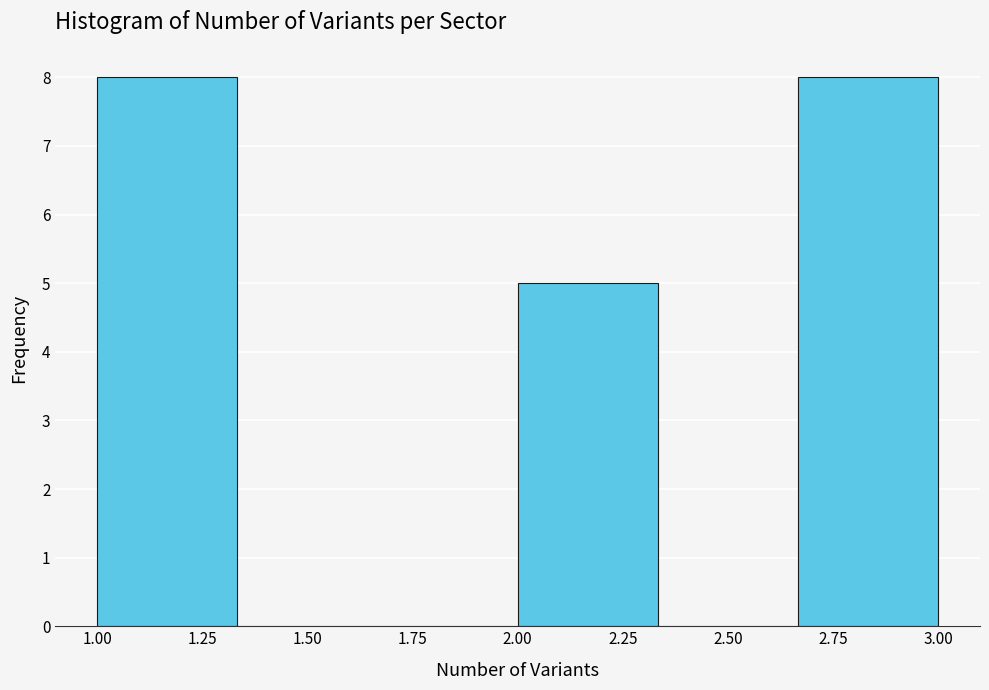

Reading left to right, list every bar in this chart as the range it spans on the x-axis followed by its height. Neither the bar edges nor the heights are printed on the chart, so give them approximately, as read against the axes.

1.00 to 1.35: 8
1.35 to 1.65: 0
1.65 to 2.00: 0
2.00 to 2.35: 5
2.35 to 2.65: 0
2.65 to 3.00: 8